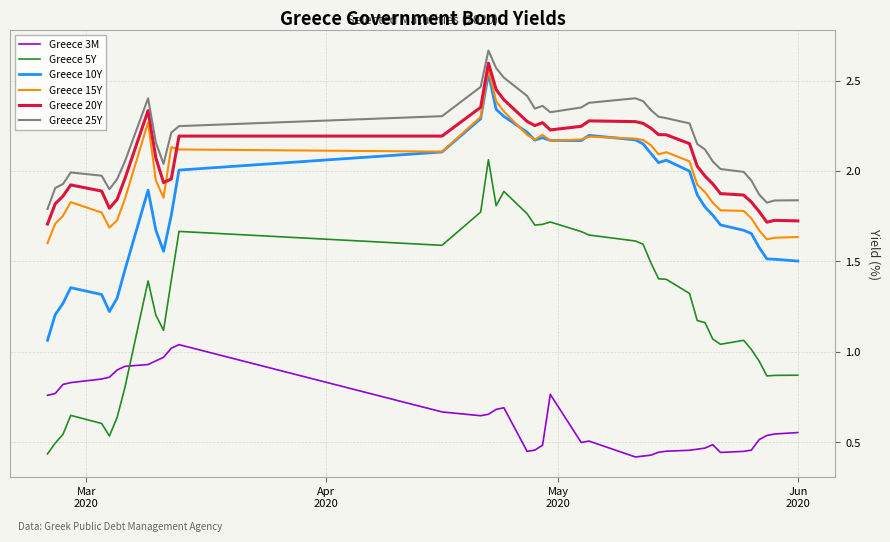

True or false: Greece 20Y and Greece 3M intersect in this chart.

False